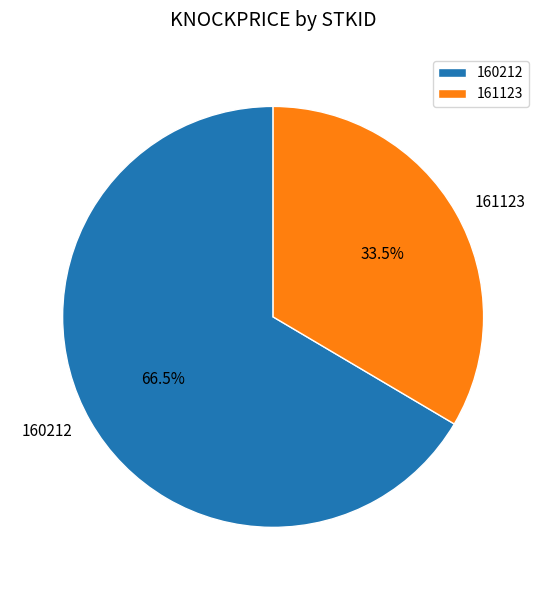

To the nearest percent, what is the difference between the 160212 and 161123 slice percentages?

33%